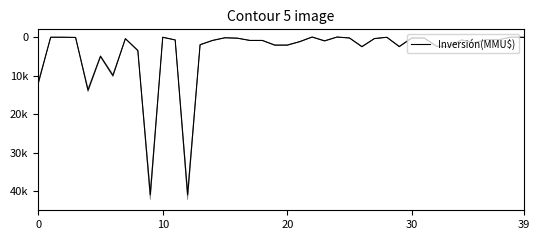

What is the sum of all values?

154045